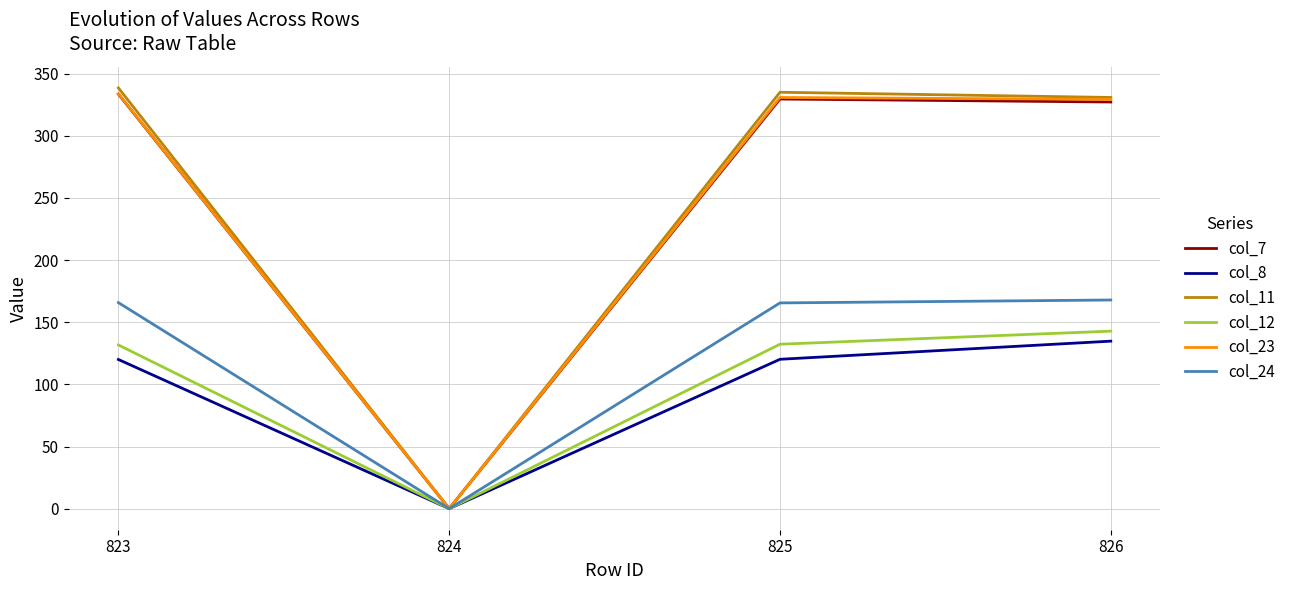

What is the difference between the maximum and minimum values in the col_23 series?

333.7